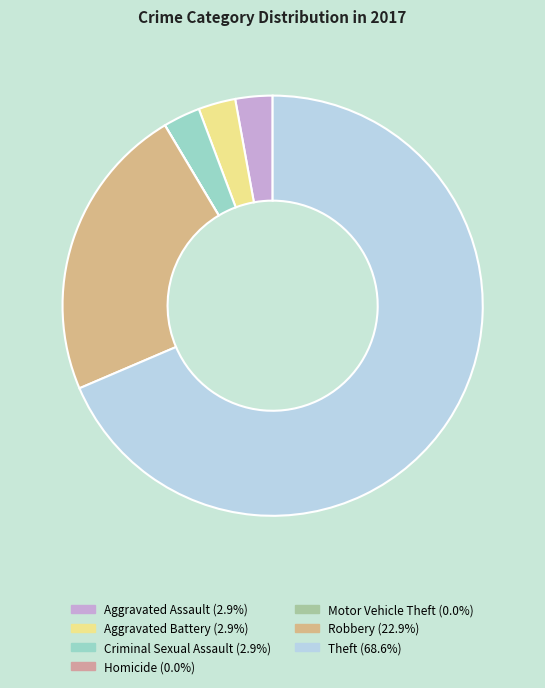

Does any single category account for the majority?

Yes